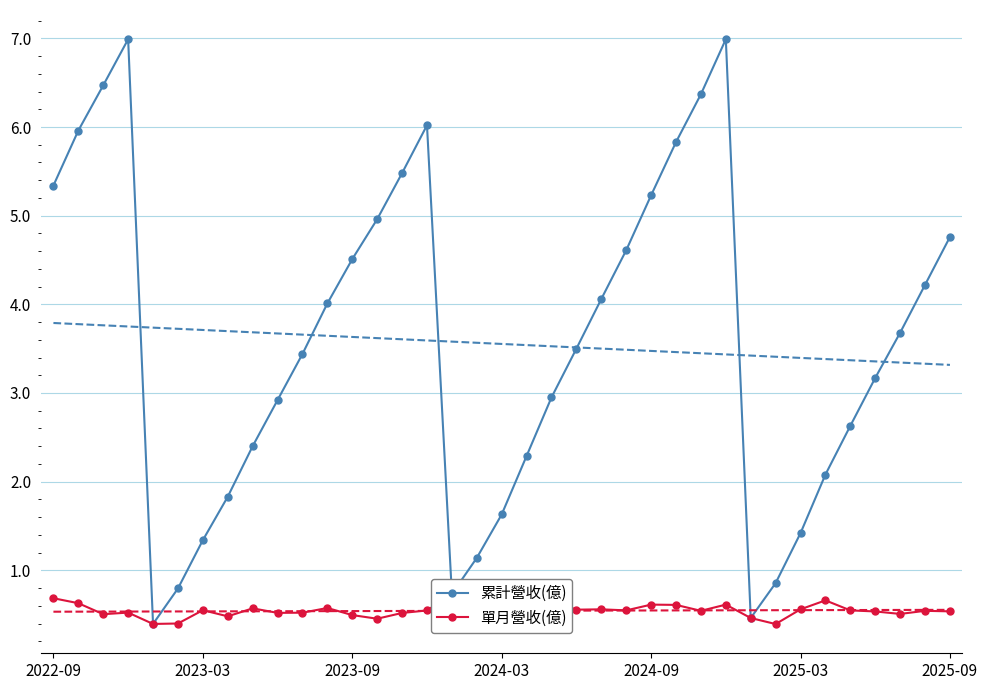

What is the highest value of the 累計營收(億) series?

7.0